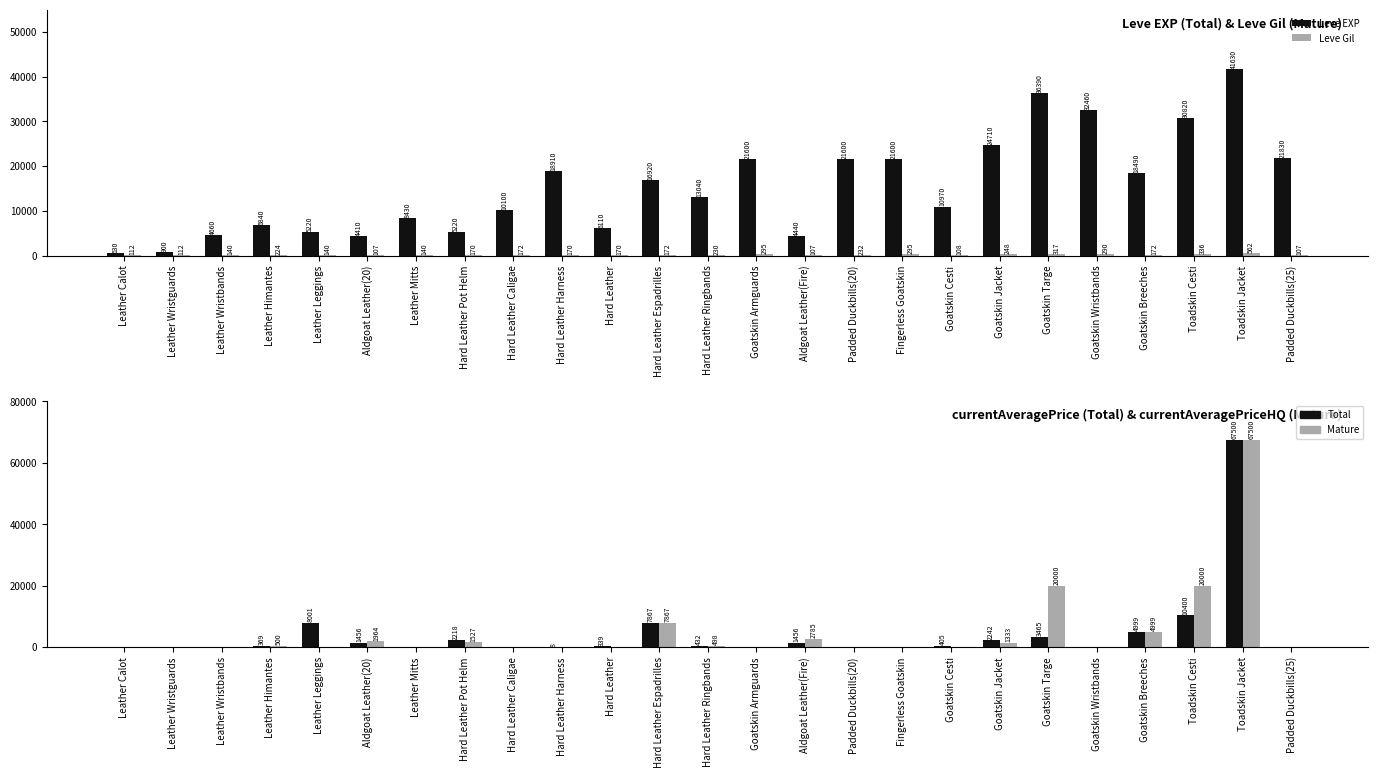

At Leather Calot, list the series in order from smallest to largest.

currentAveragePrice, currentAveragePriceHQ, Leve Gil, Leve EXP